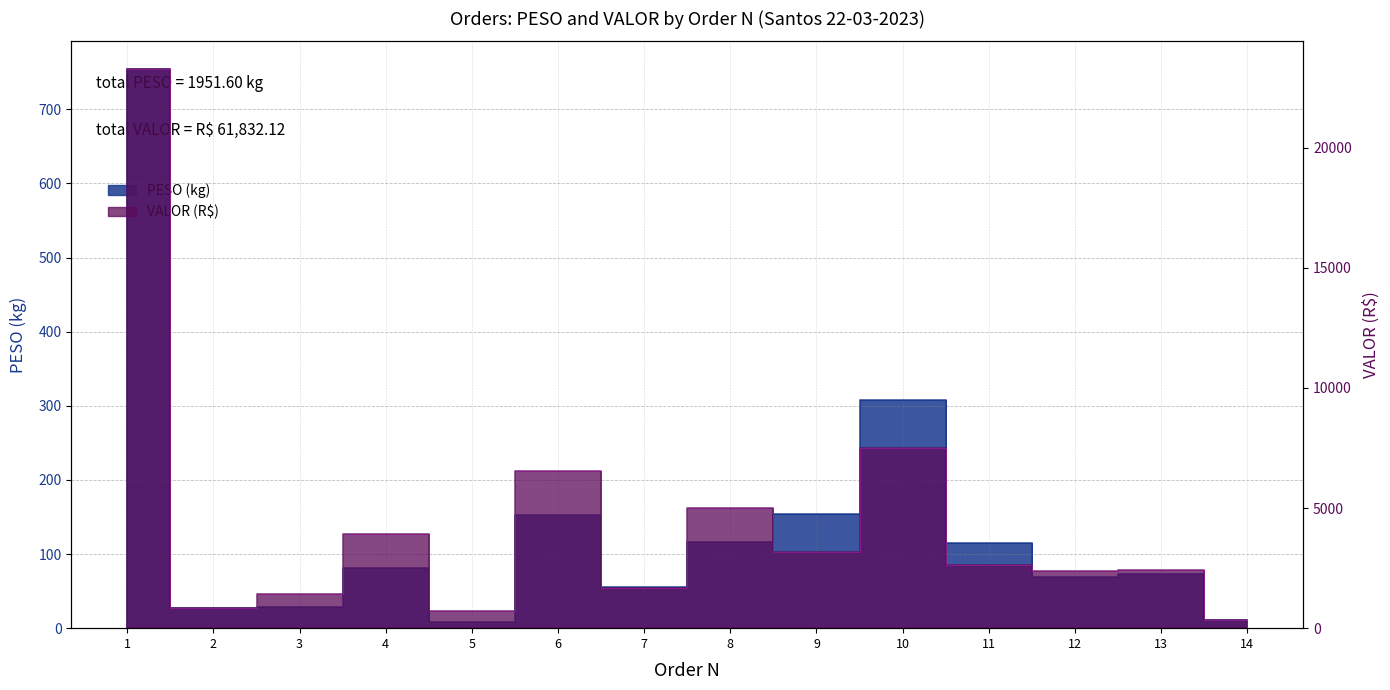

What is the value of the VALOR point at the 13th from the left?

2401.2